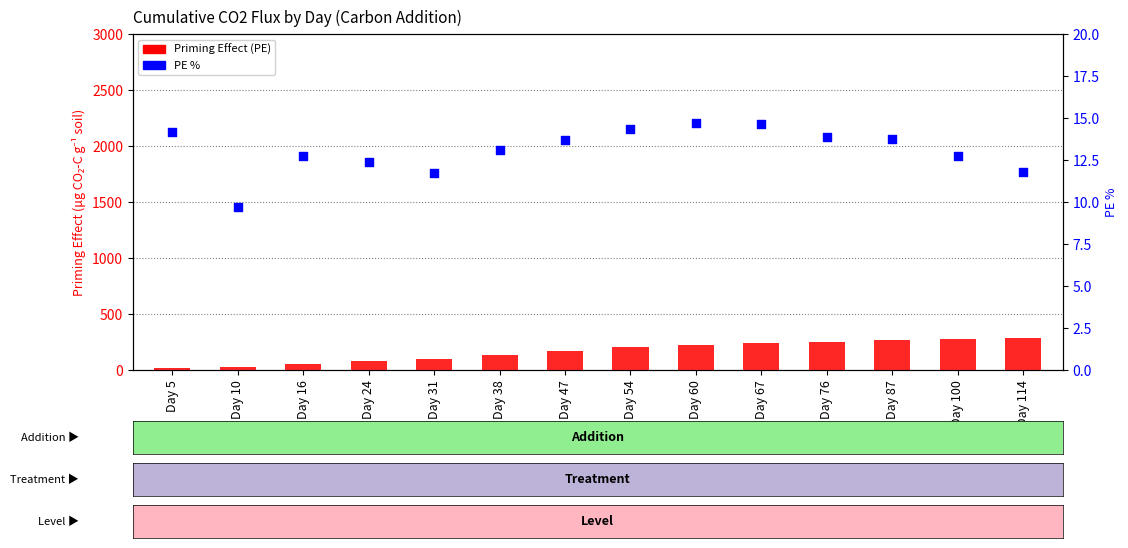

Which series has the widest spread of Y values?

Priming Effect (PE)